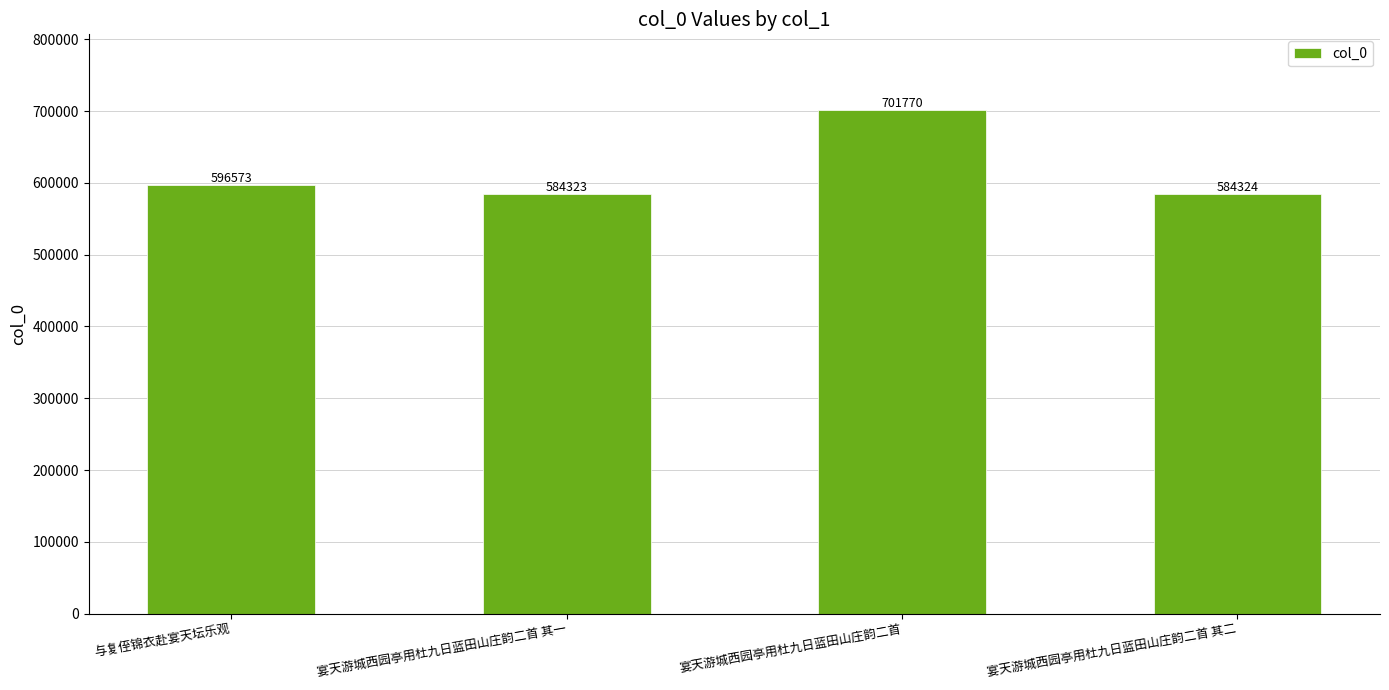

What is the value of the 4th bar from the left?

584324